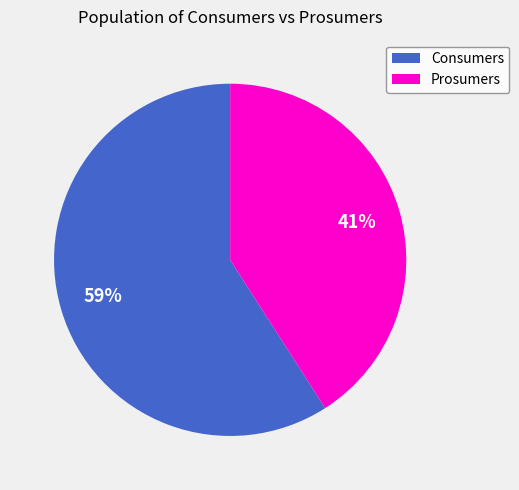

What is the largest slice in the pie chart?

Consumers